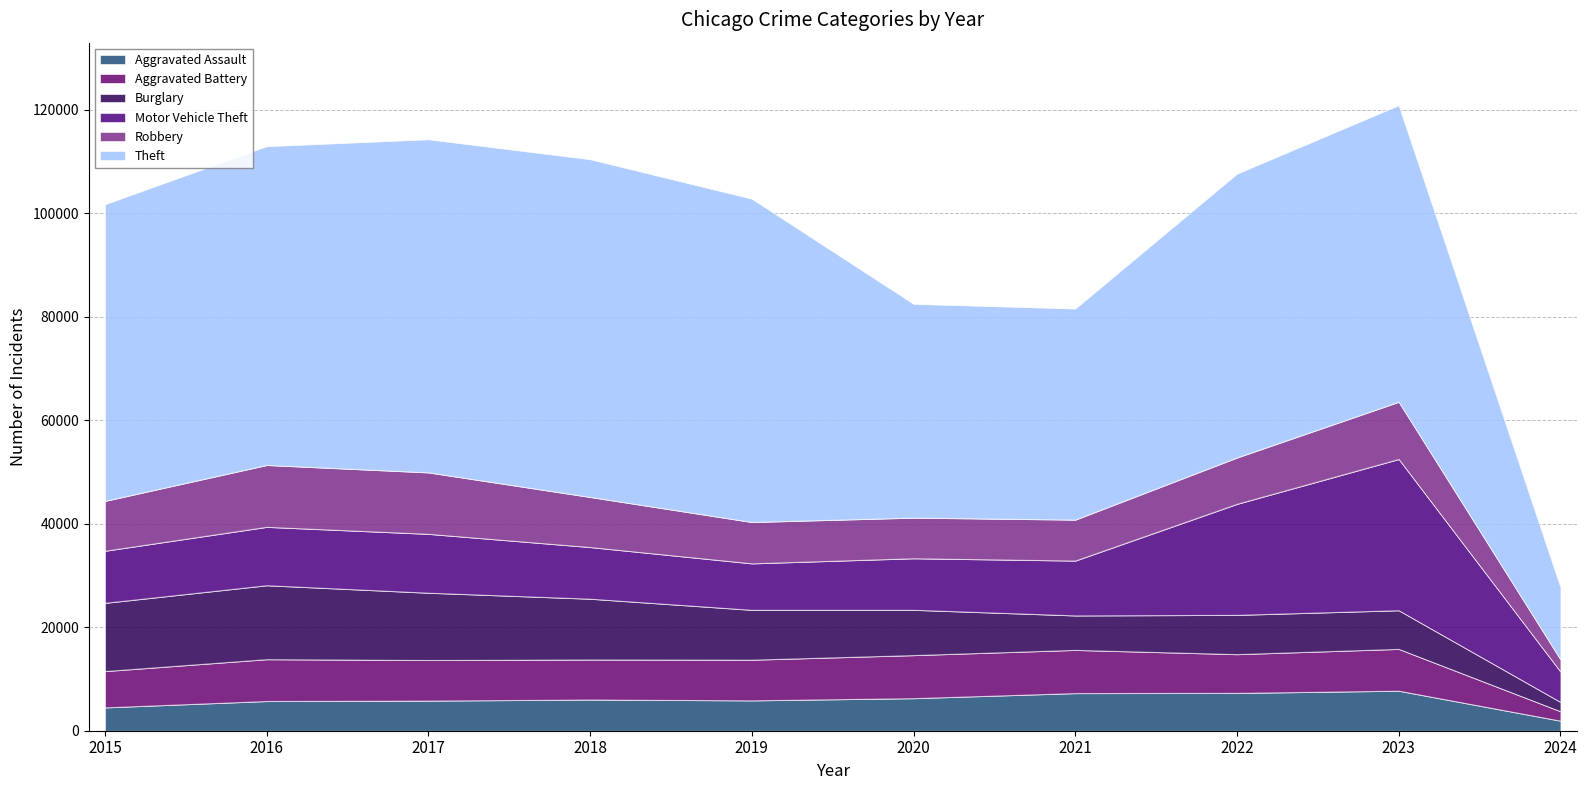

True or false: Theft and Aggravated Assault intersect in this chart.

False